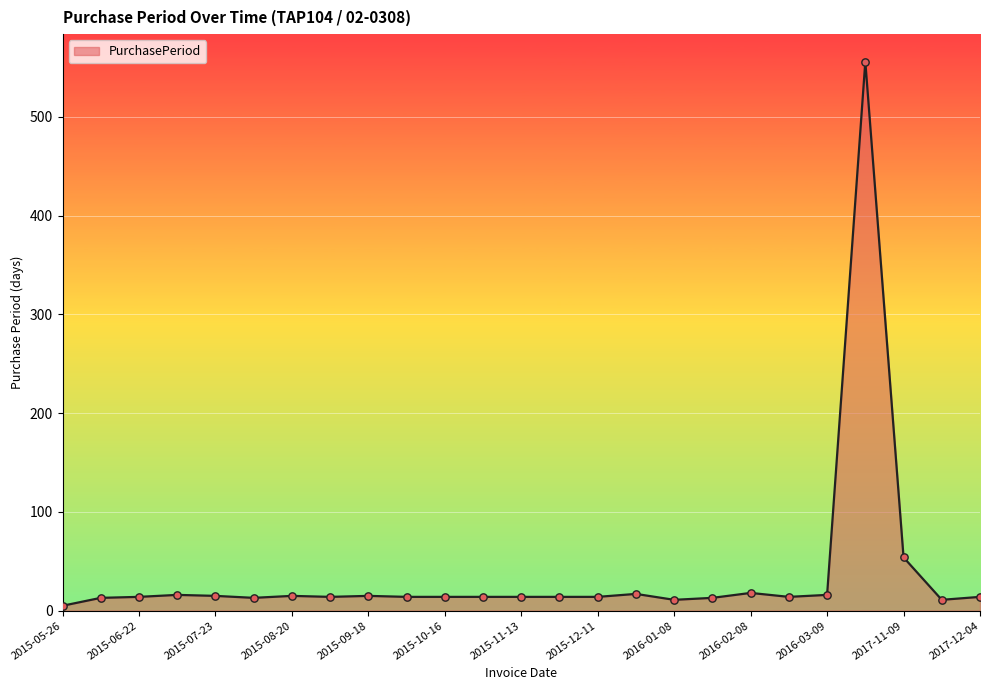

What is the difference between the maximum and minimum values?

551